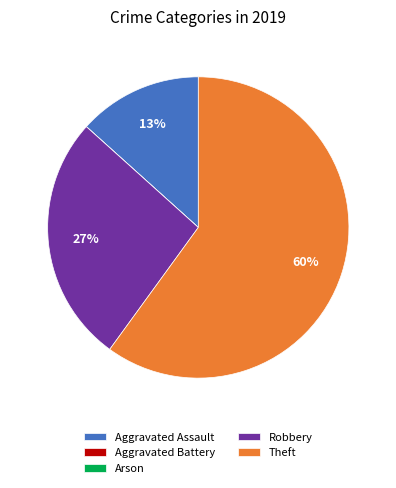

What is the largest slice in the pie chart?

Theft